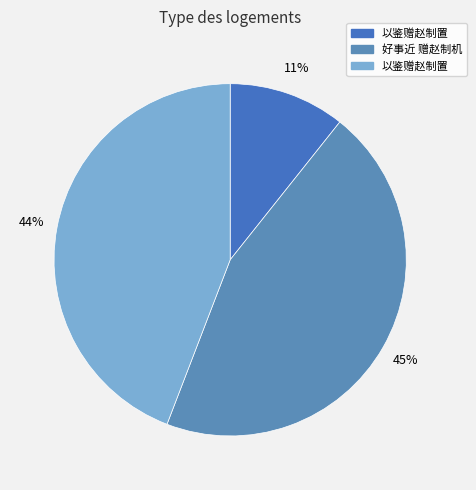

How many segments does this pie chart have?

3